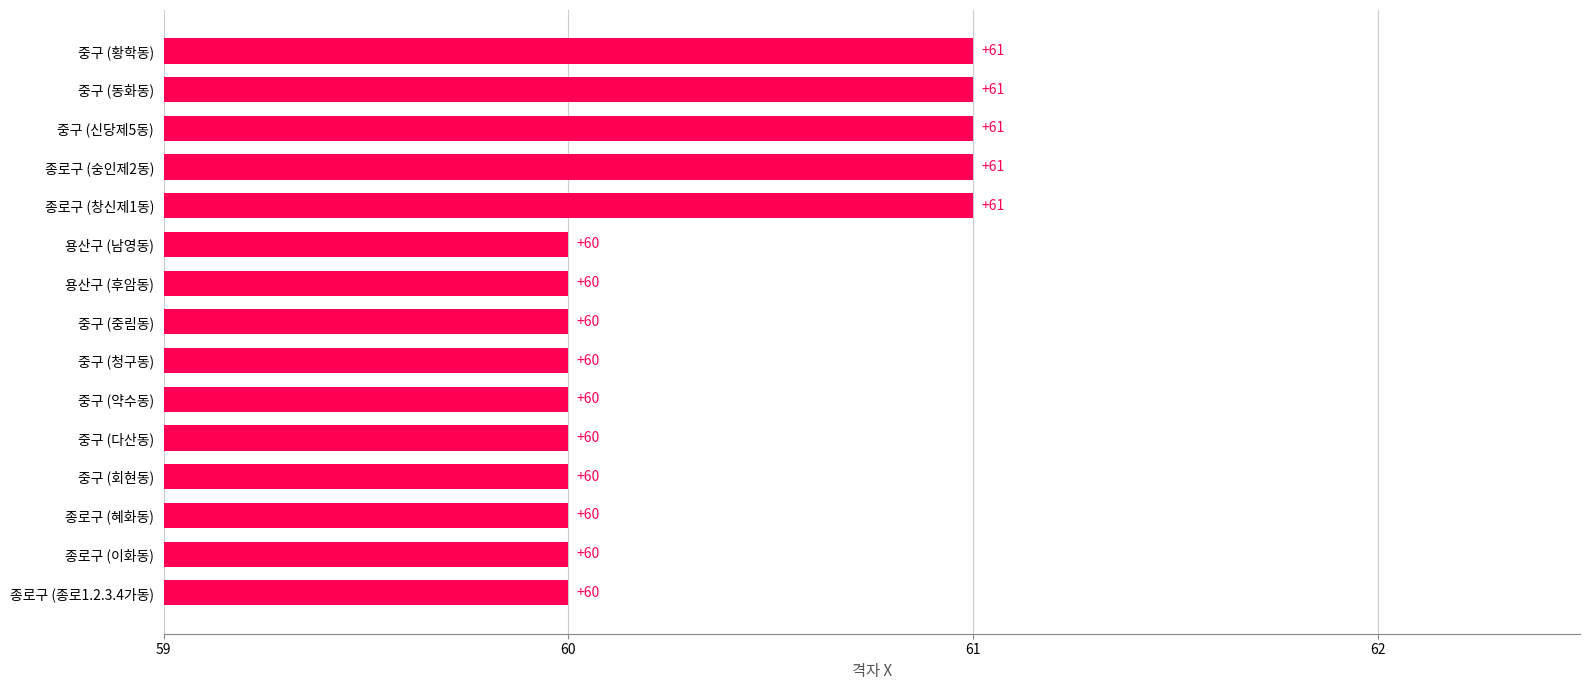

What is the smallest value displayed?

60